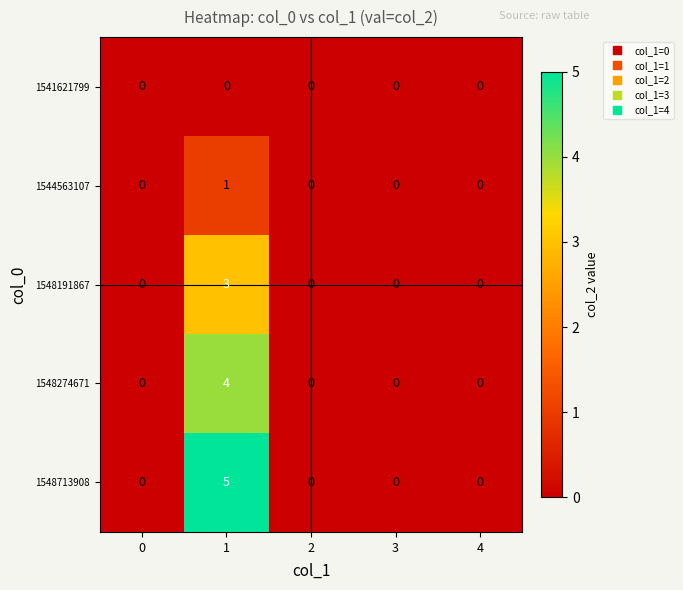

How many values in 1544563107 are above zero?

1